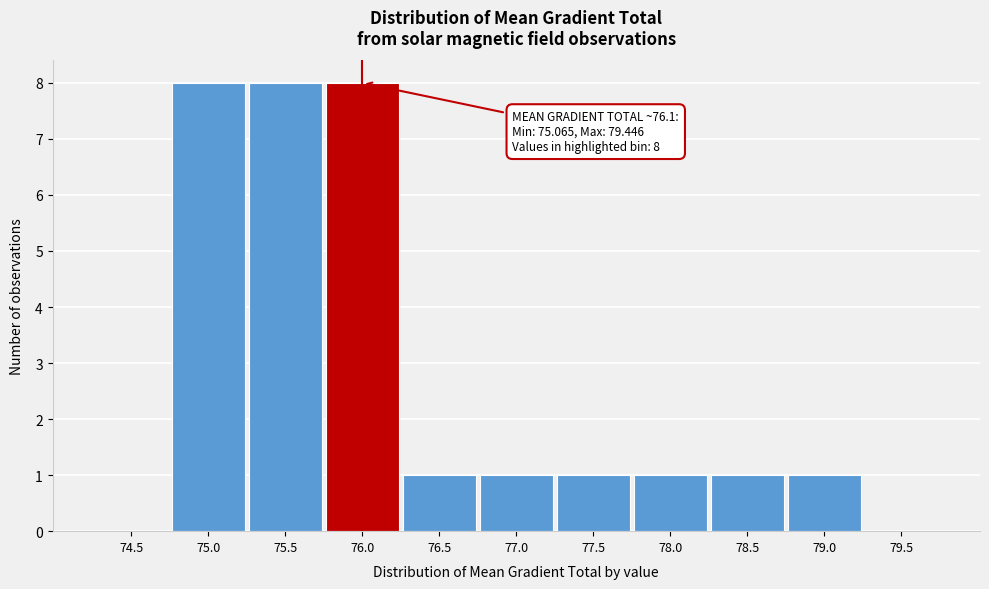

Reading left to right, transcribe all the data shown in this chart.

74.5=0	75.0=8	75.5=8	76.0=8	76.5=1	77.0=1	77.5=1	78.0=1	78.5=1	79.0=1	79.5=0